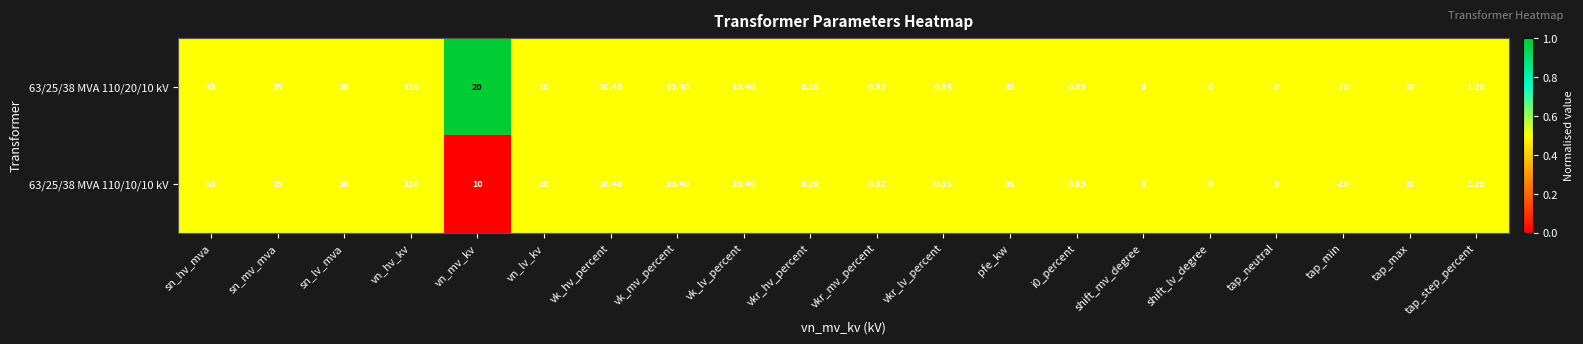

Where does the 63/25/38 MVA 110/20/10 kV series first go above 10?

sn_hv_mva